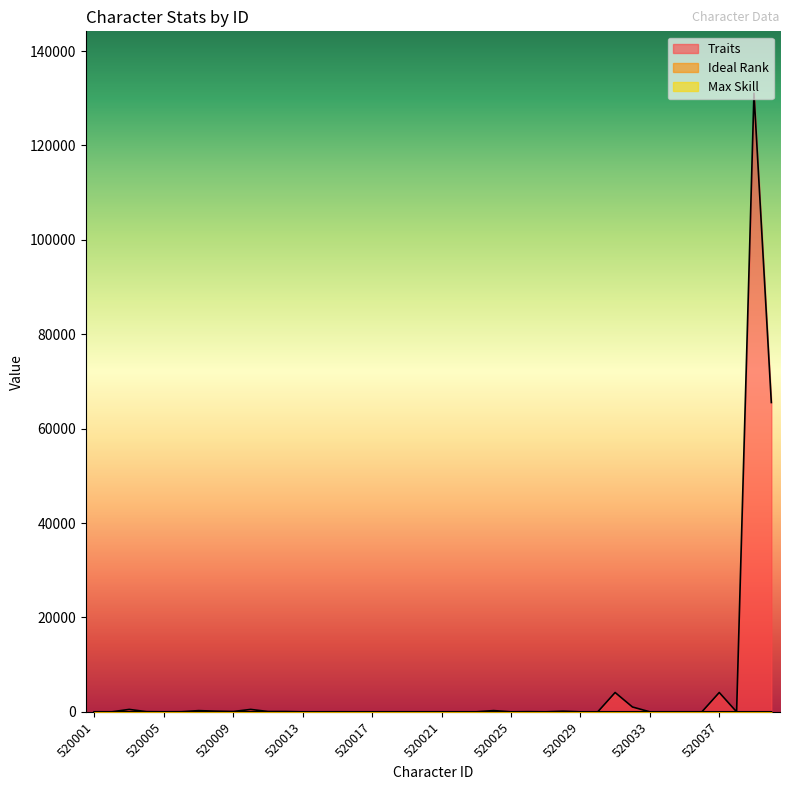

Is the value of Max Skill at 520006 greater than the value of Ideal Rank at 520023?

Yes